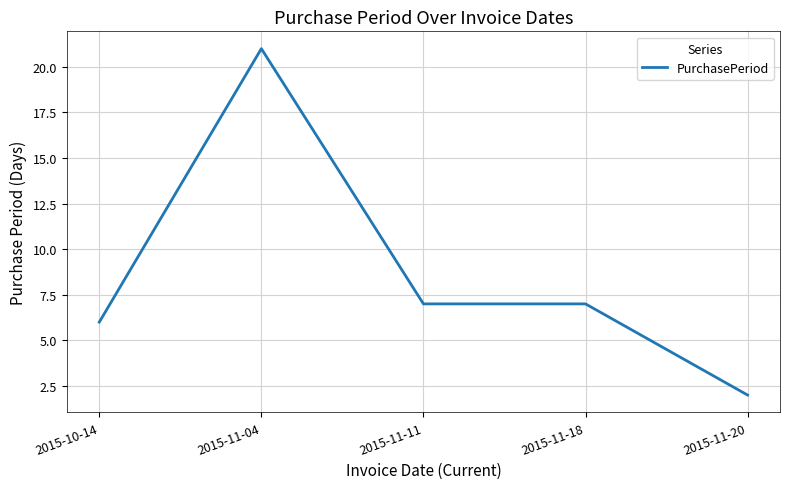

What position from the right is 2015-11-04?

4